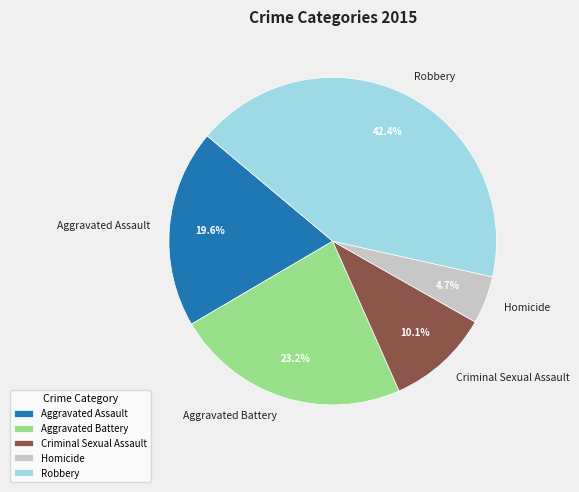

Is it true that Aggravated Battery is 23% of the pie?

True